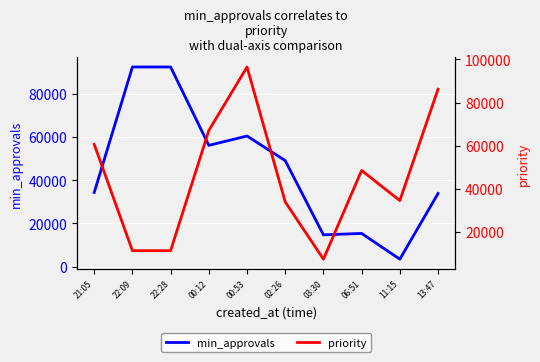

At which label does min_approvals first exceed 49032?

22:09